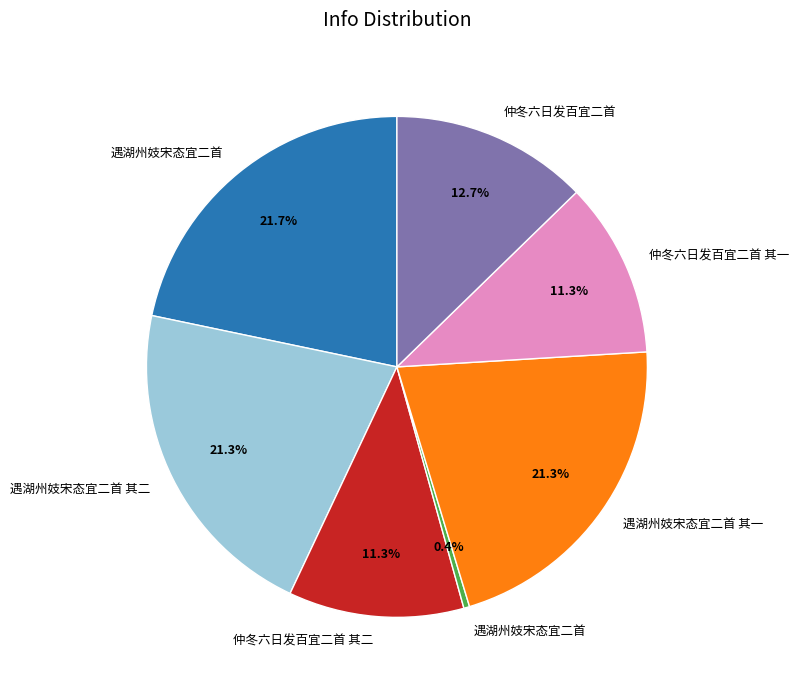

Is there a majority slice in this chart?

No